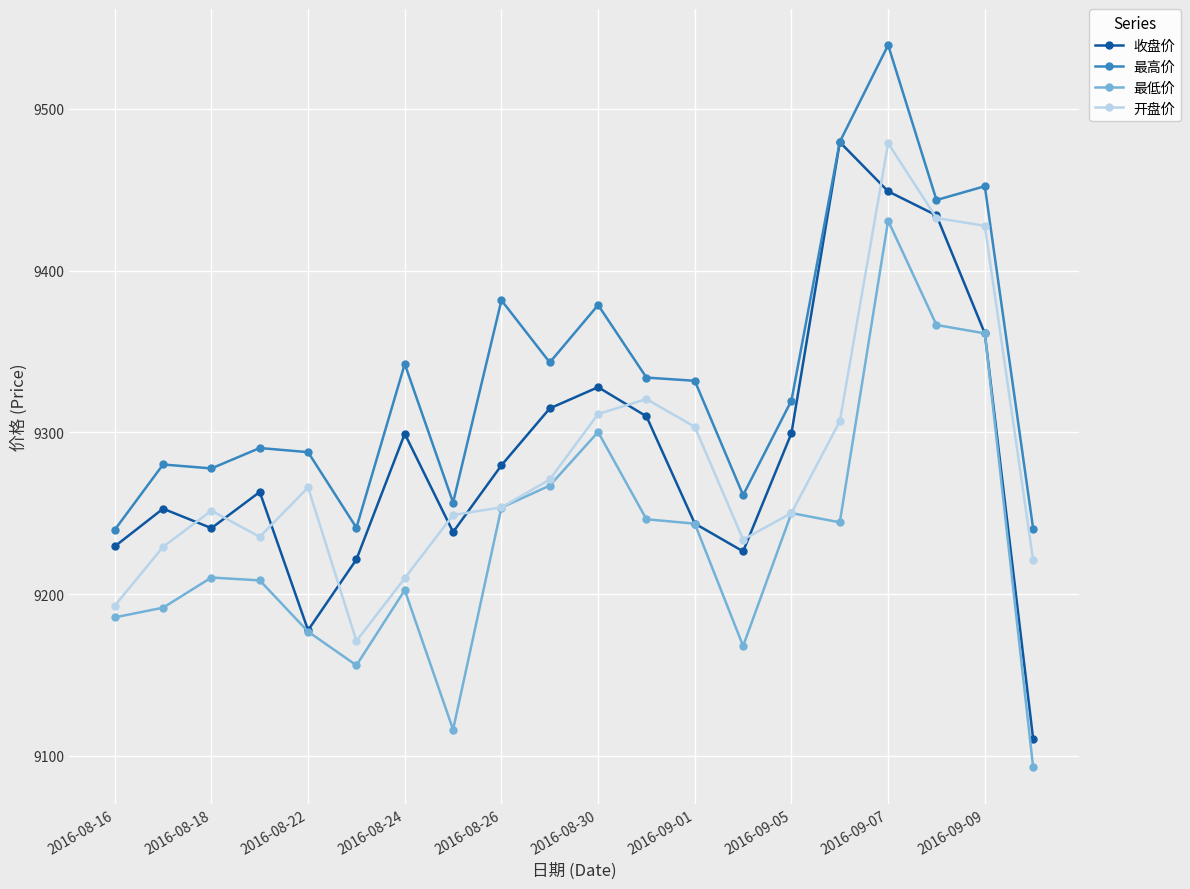

True or false: 最高价 and 最低价 intersect in this chart.

False